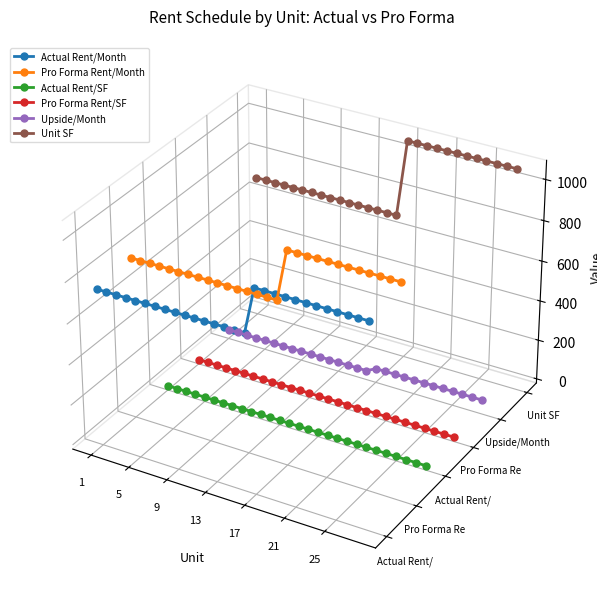

List the series in order of their peak value, highest first.

Unit SF, Pro Forma Rent/Month, Actual Rent/Month, Upside/Month, Pro Forma Rent/SF, Actual Rent/SF